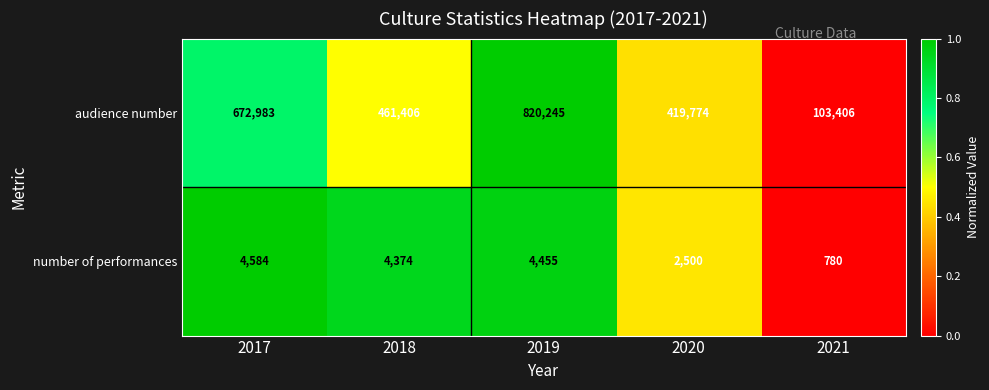

Reading left to right, transcribe all the data shown in this chart.

audience number: 2017=672983	2018=461406	2019=820245	2020=419774	2021=103406
number of performances: 2017=4584	2018=4374	2019=4455	2020=2500	2021=780